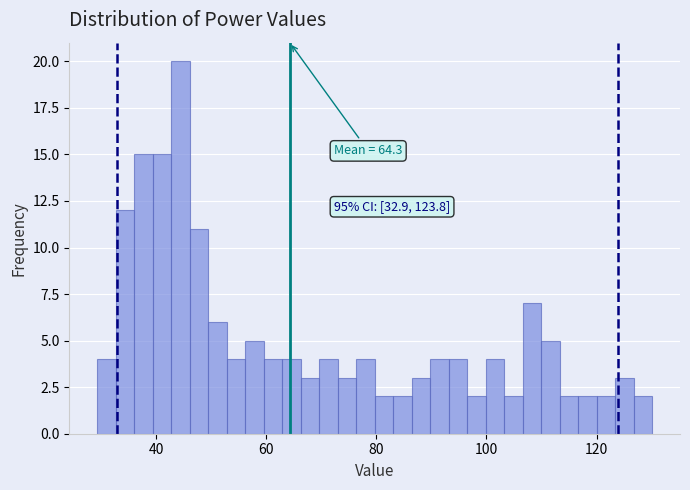

Read against the x-axis, roughly where is the centre of the tallest bar?

44